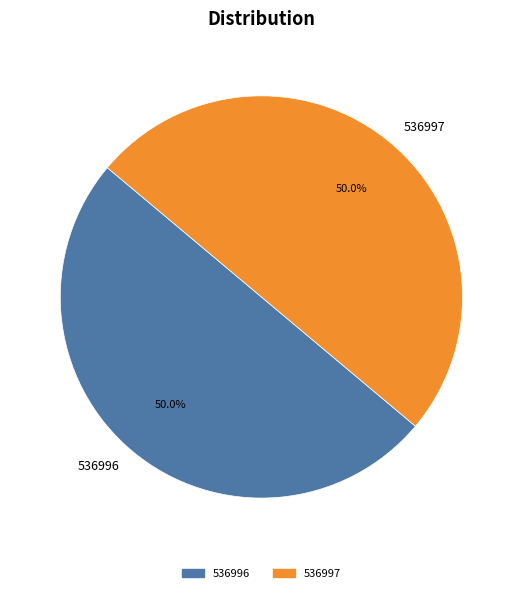

What percentage is the 536996 slice, to the nearest percent?

50%